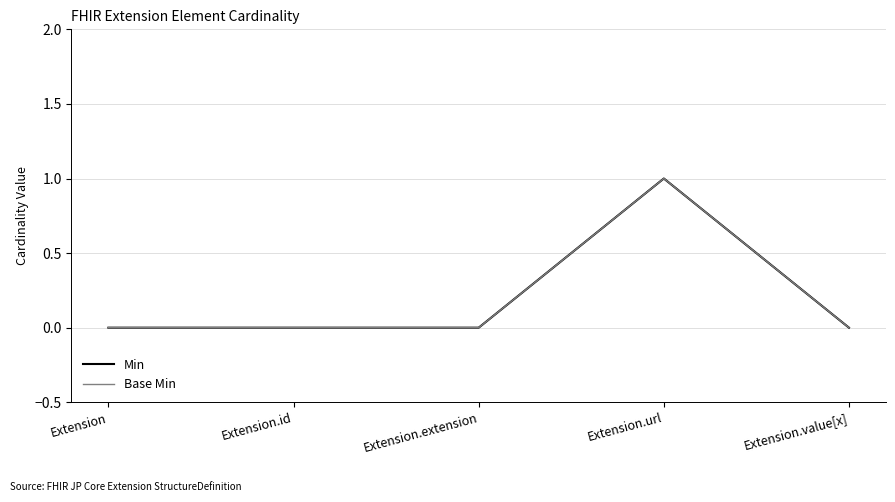

Does the chart have visible grid lines?

Yes